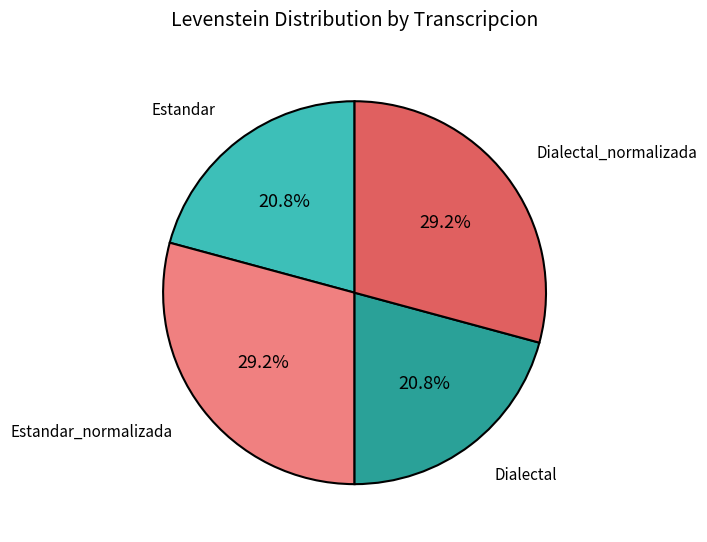

Is there a majority slice in this chart?

No